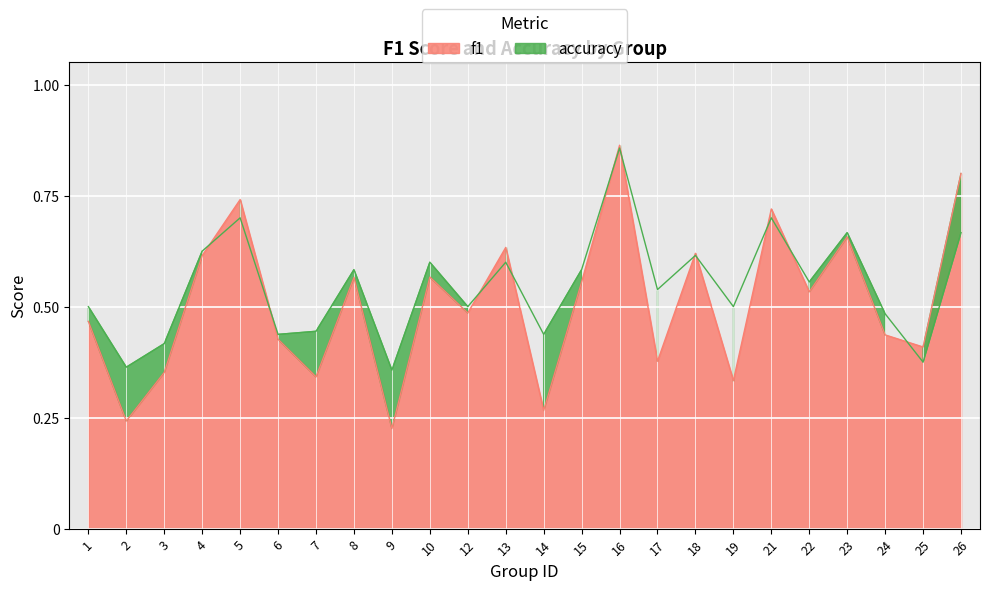

Reading left to right, transcribe all the data shown in this chart.

f1: 0.5	0.2	0.4	0.6	0.7	0.4	0.3	0.6	0.2	0.6	0.5	0.6	0.3	0.6	0.9	0.4	0.6	0.3	0.7	0.5	0.7	0.4	0.4	0.8
accuracy: 0.5	0.4	0.4	0.6	0.7	0.4	0.4	0.6	0.4	0.6	0.5	0.6	0.4	0.6	0.9	0.5	0.6	0.5	0.7	0.6	0.7	0.5	0.4	0.7